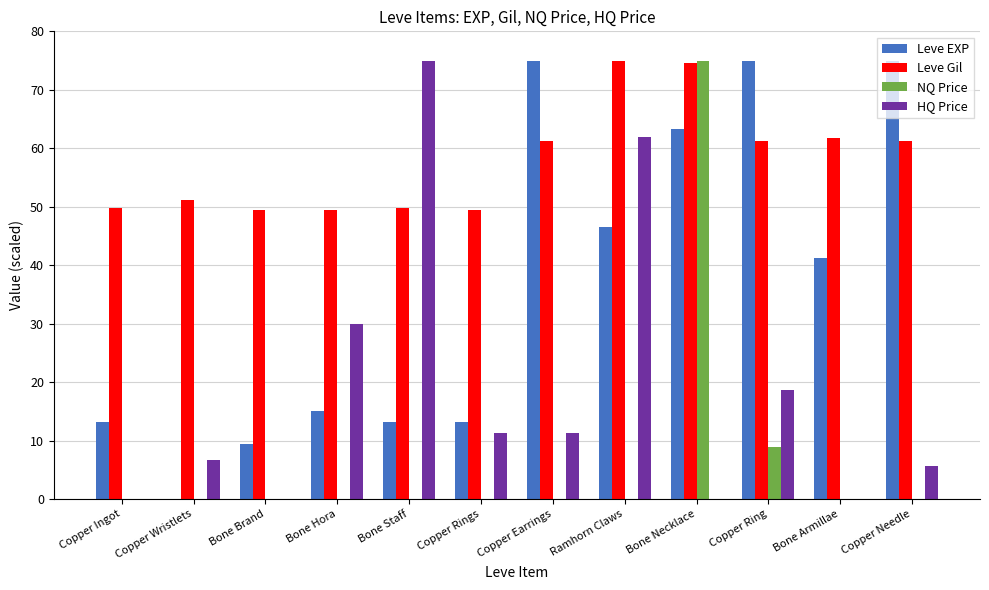

At which category is the sum across all series the highest?

Bone Necklace